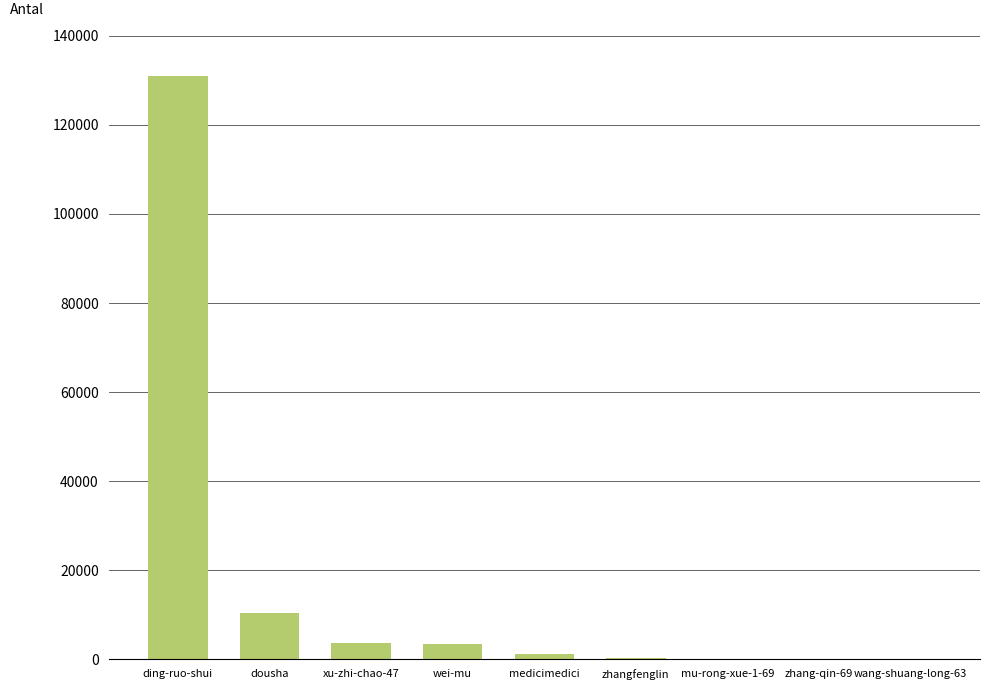

What is the maximum value shown in the chart?

130994